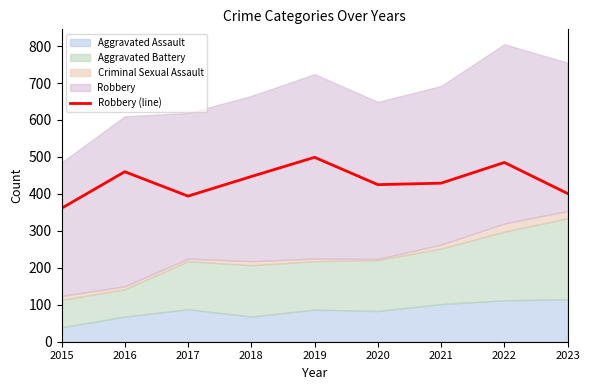

Count the number of values greater than 429.

4